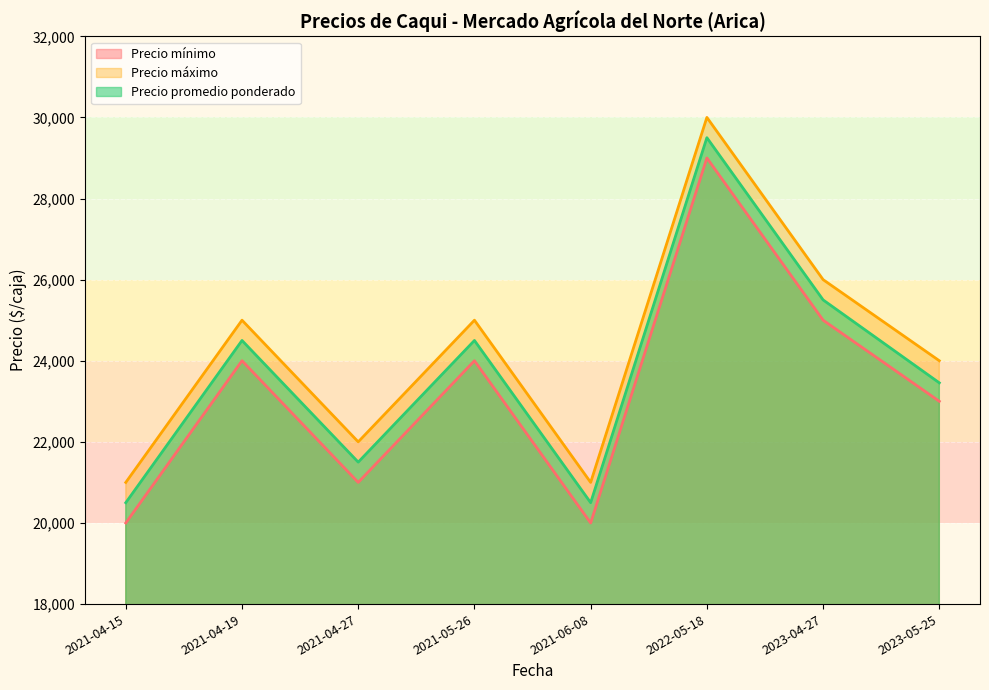

What is the difference between the Precio máximo values at 2023-05-25 and 2021-04-15?

3000